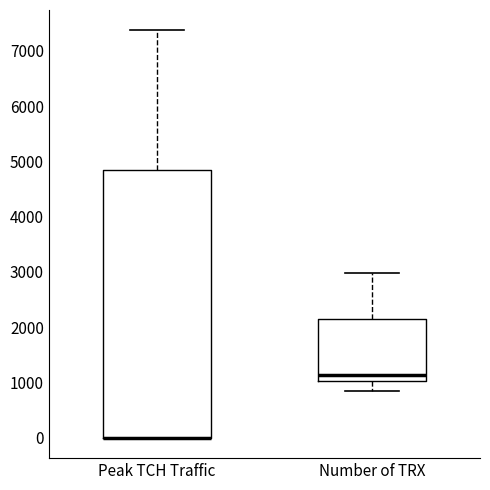

Reading left to right, read every box against the y-axis: the position of its median line, the range the box covers, and the ends of its whiskers. The values are not printed on the chart, so give them approximately, as read against the axis.

Peak TCH Traffic: median 0 (drawn on the box's lower edge), box 0 to 4800, whiskers 0 to 7400
Number of TRX: median 1100, box 1000 to 2100, whiskers 900 to 3000